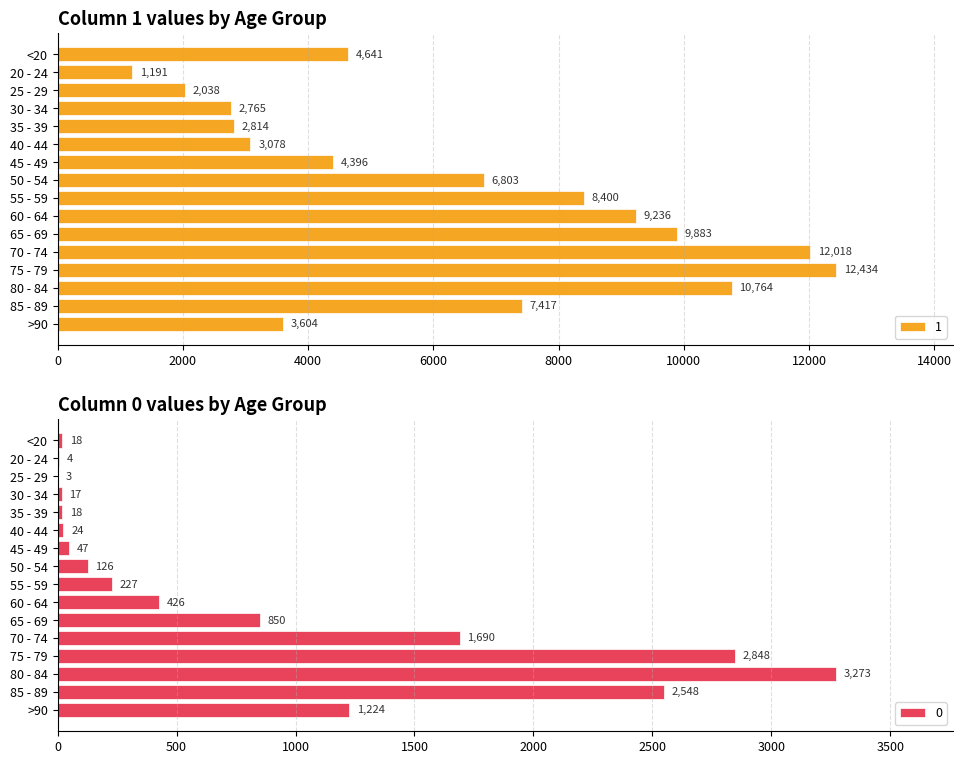

What is the greatest value displayed?

12434